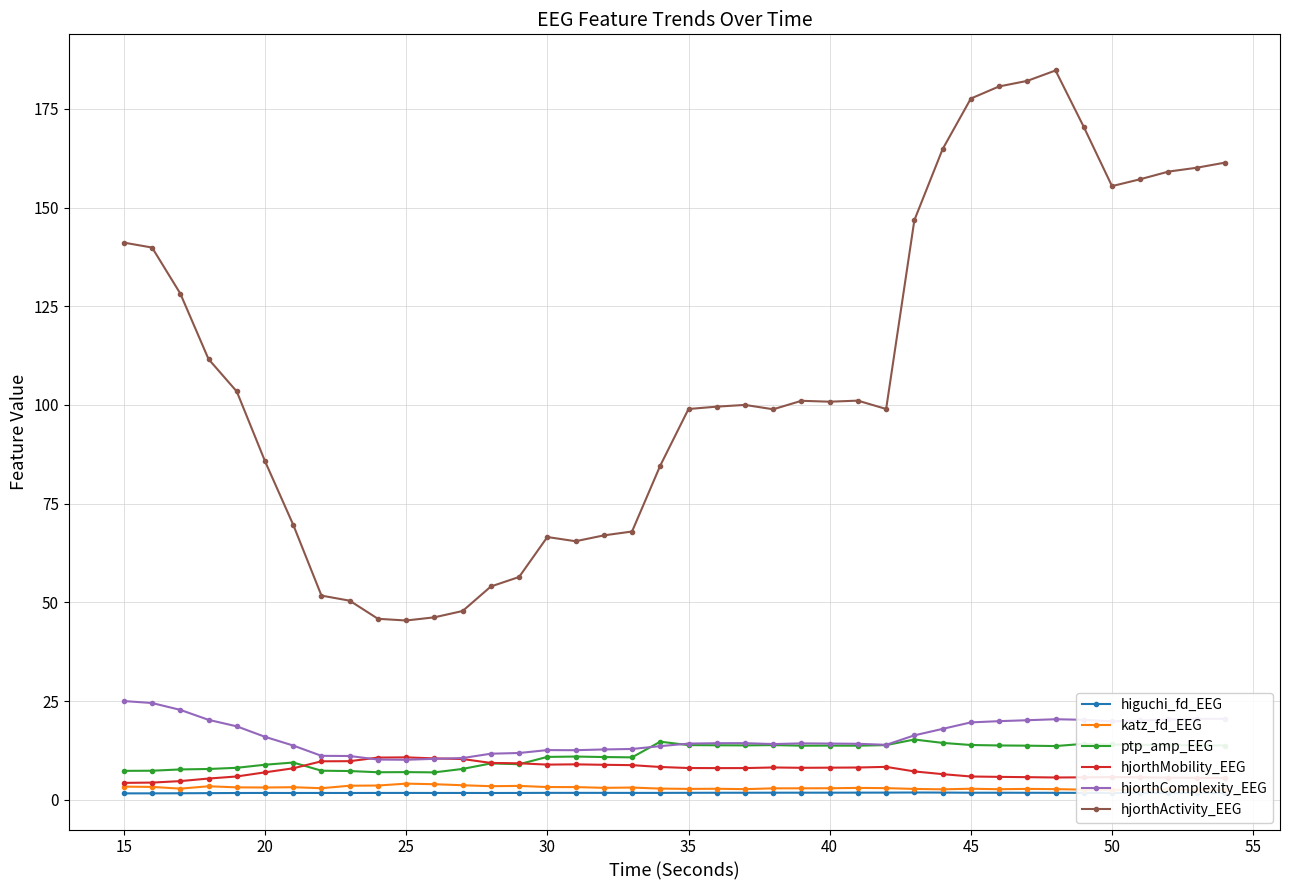

True or false: katz_fd_EEG and hjorthActivity_EEG cross at least once.

False